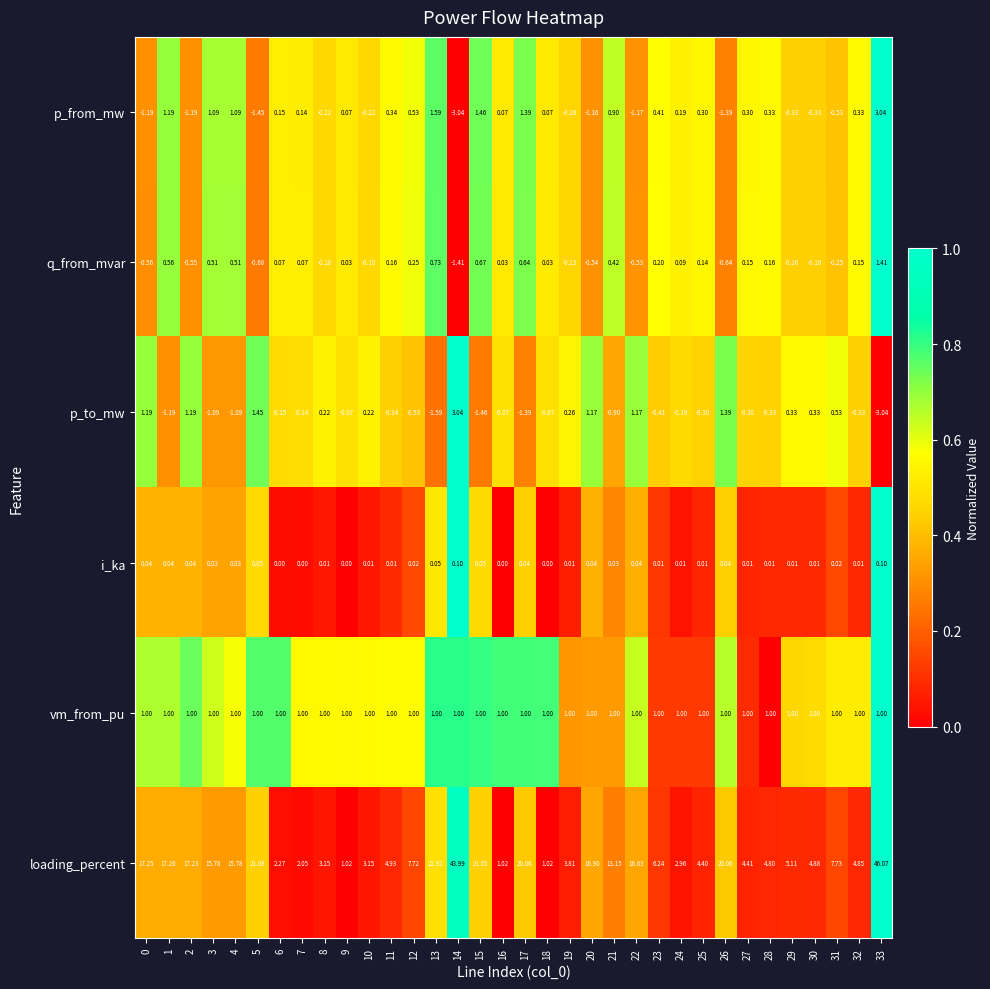

At 30, list the series in order from largest to smallest.

loading_percent, vm_from_pu, p_to_mw, i_ka, q_from_mvar, p_from_mw